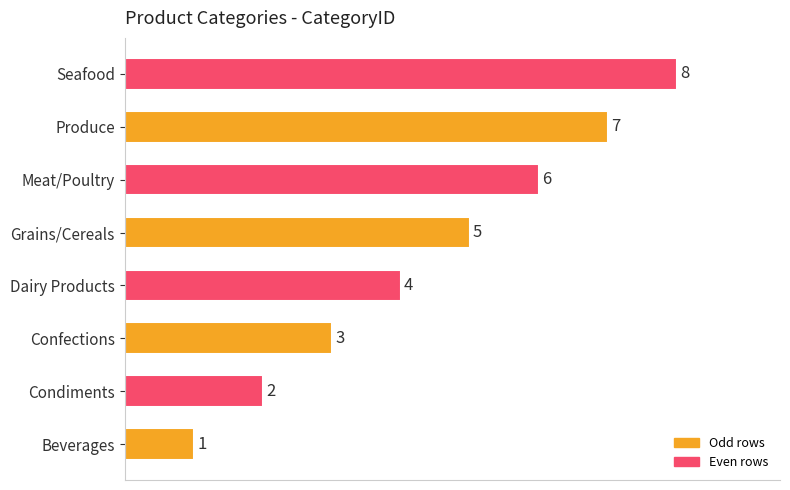

At which label is the value closest to 4?

Dairy Products